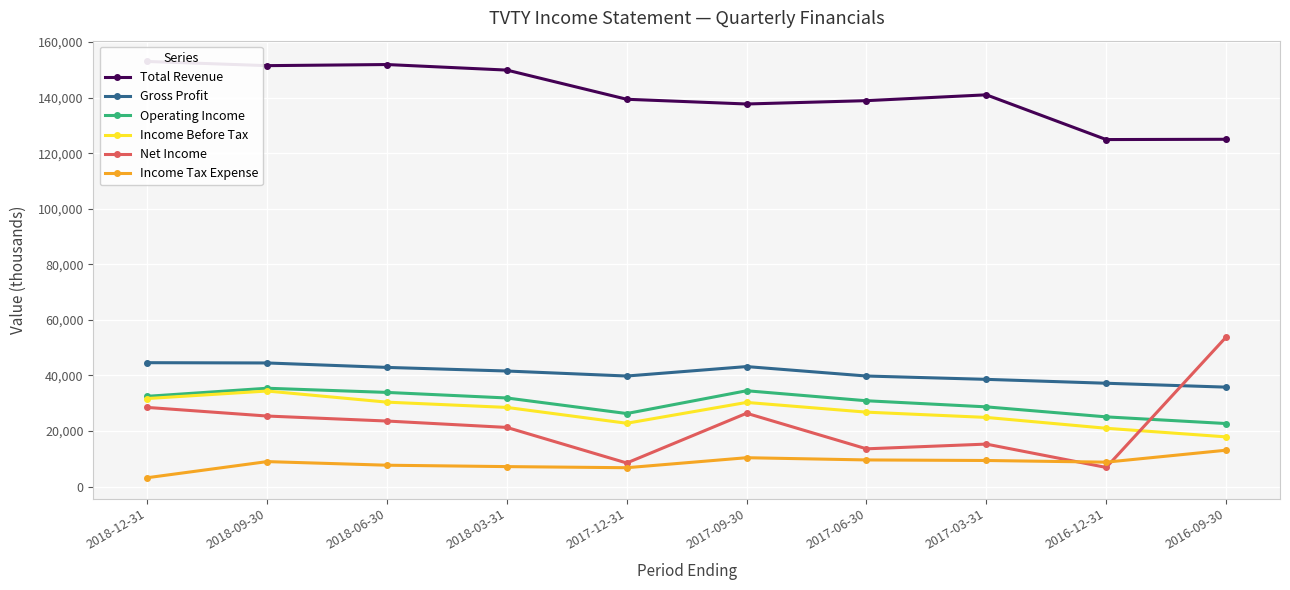

What are all the series names shown in the legend?

Total Revenue, Gross Profit, Operating Income, Income Before Tax, Net Income, Income Tax Expense